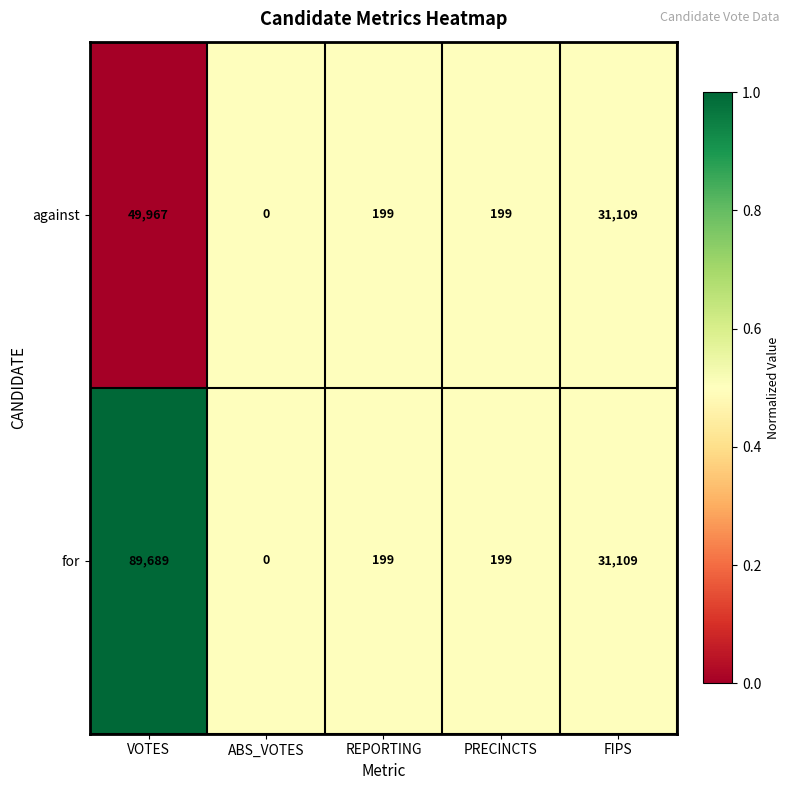

What is the highest value of the against series?

49967